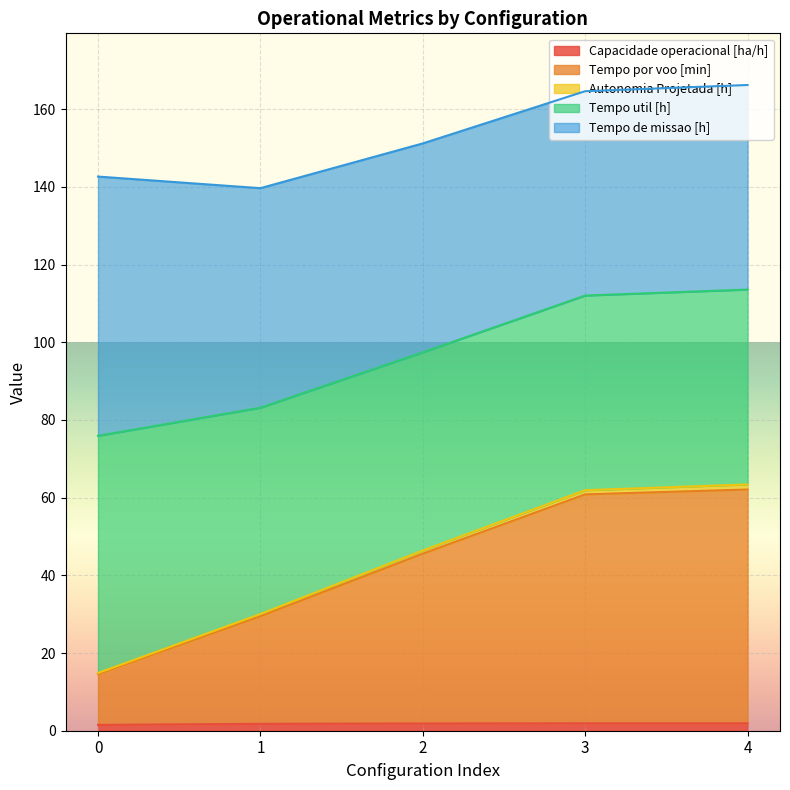

Does the chart display data point markers on the line(s)?

No